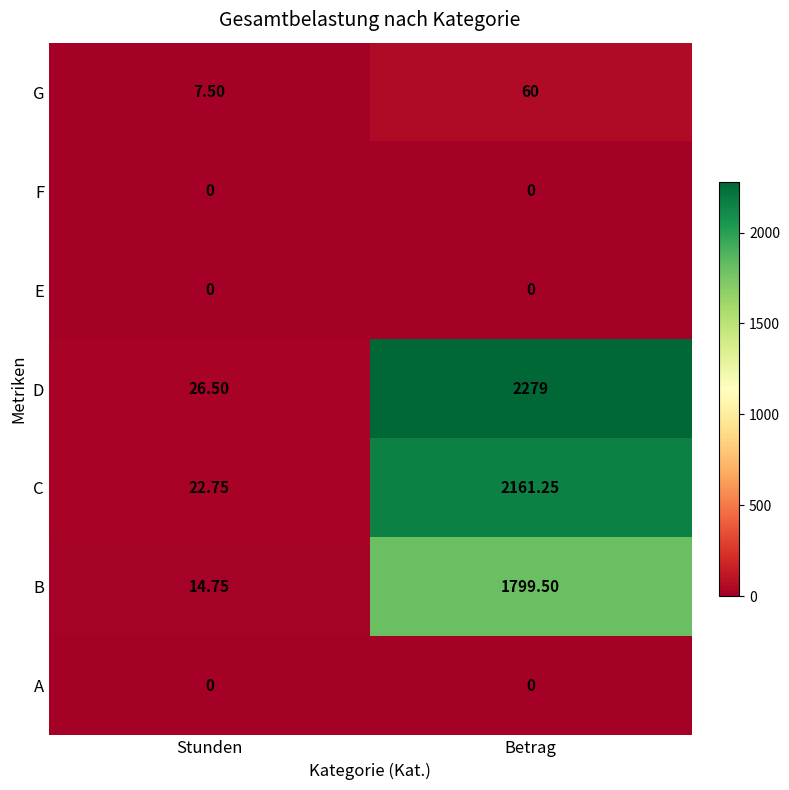

At which category is the sum across all series the highest?

Betrag